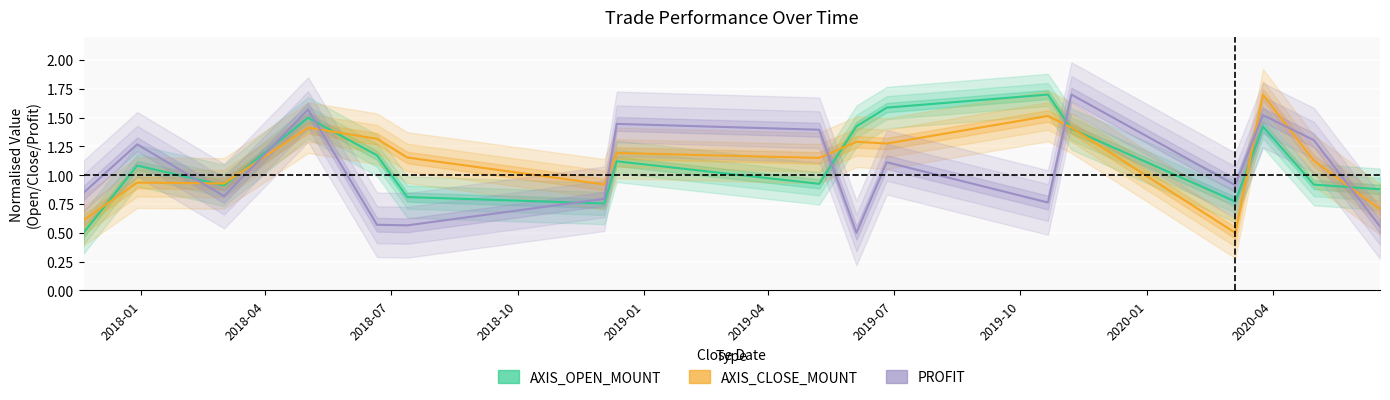

Rank the series by their average value, from highest to lowest.

AXIS_CLOSE_MOUNT, AXIS_OPEN_MOUNT, PROFIT